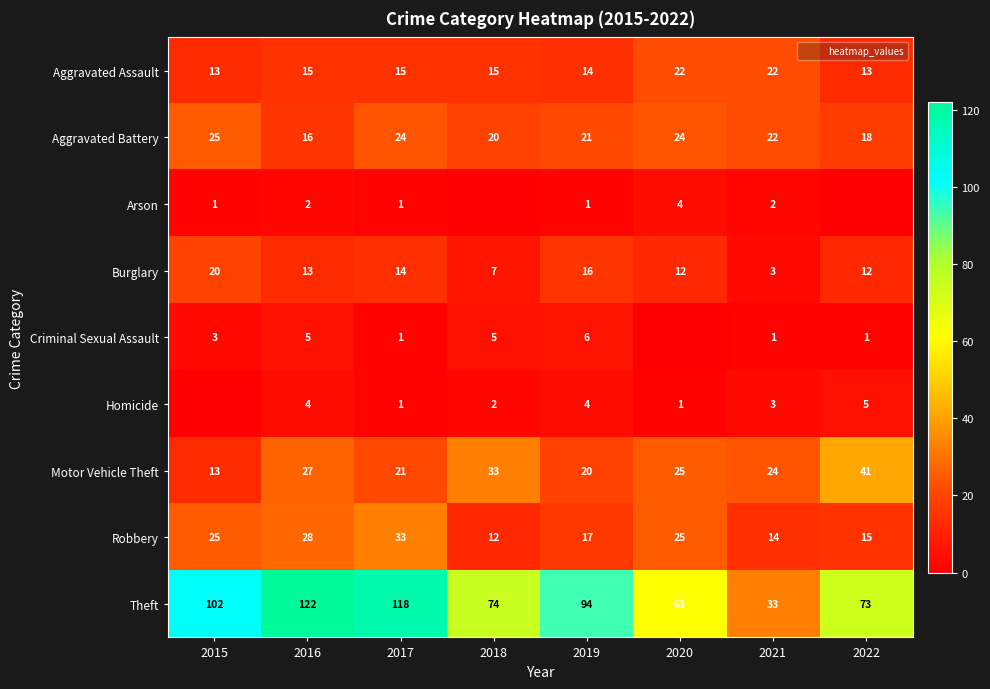

Which series has the largest total across all categories?

Theft